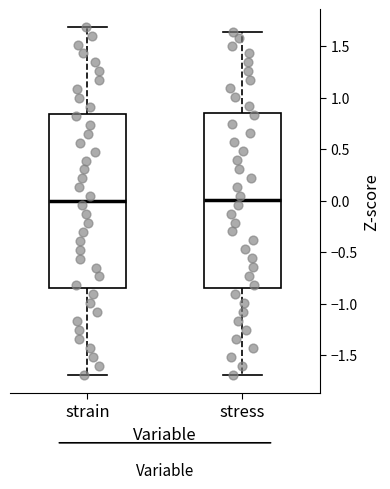

Reading left to right, transcribe this box plot: for each box, give where its median line is, the range the box spans, and where its two whiskers end, as read against the y-axis. The values are not printed on the chart, so give them approximately, as read against the axis.

strain: median 0.00, box -0.85 to 0.85, whiskers -1.70 to 1.70
stress: median 0.00, box -0.85 to 0.85, whiskers -1.70 to 1.65